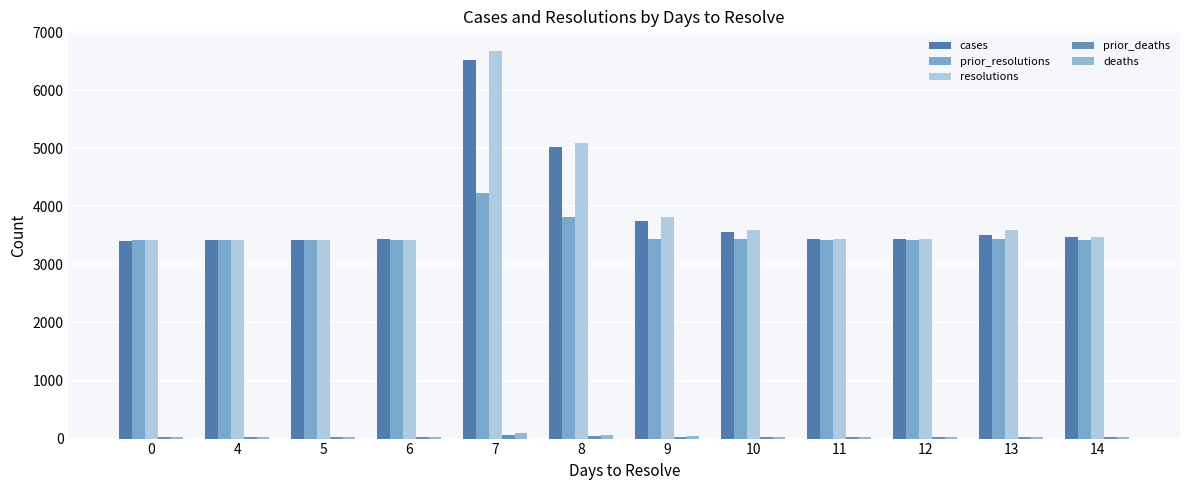

How many bars are there in each group?

5